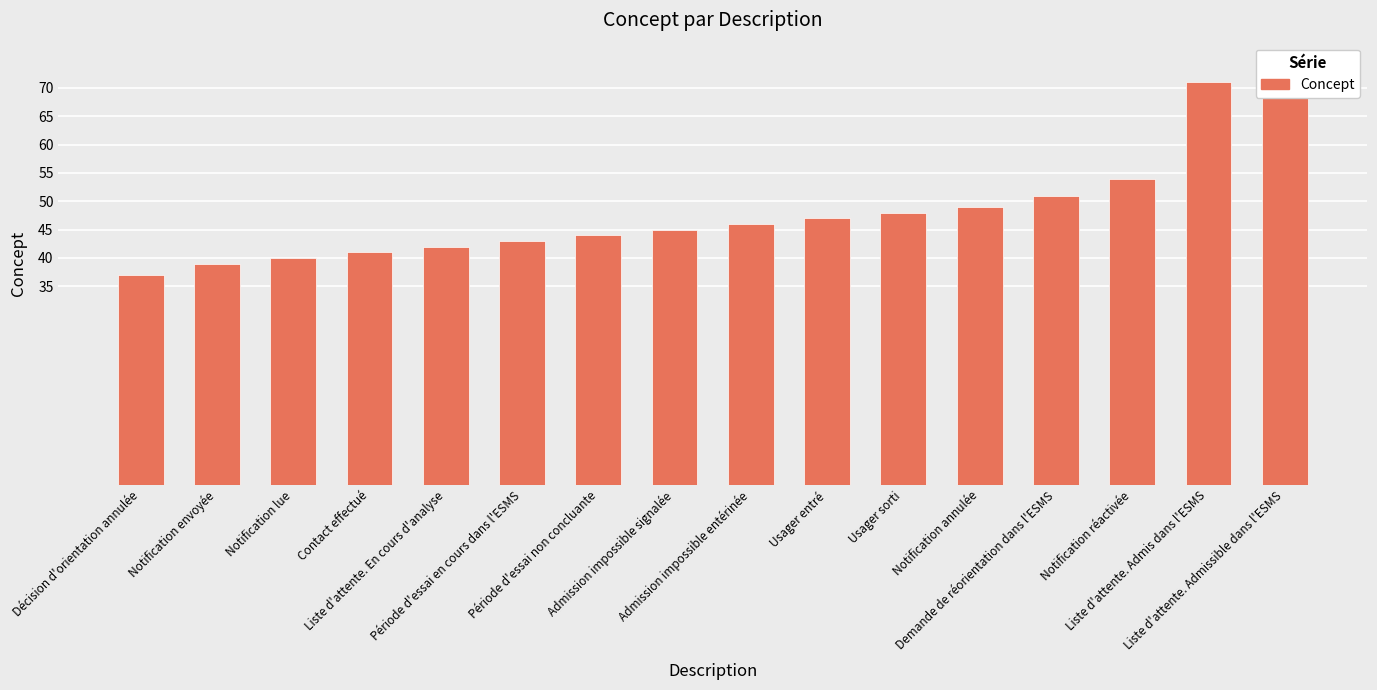

At which category does the chart reach its minimum across all series?

Décision d'orientation annulée